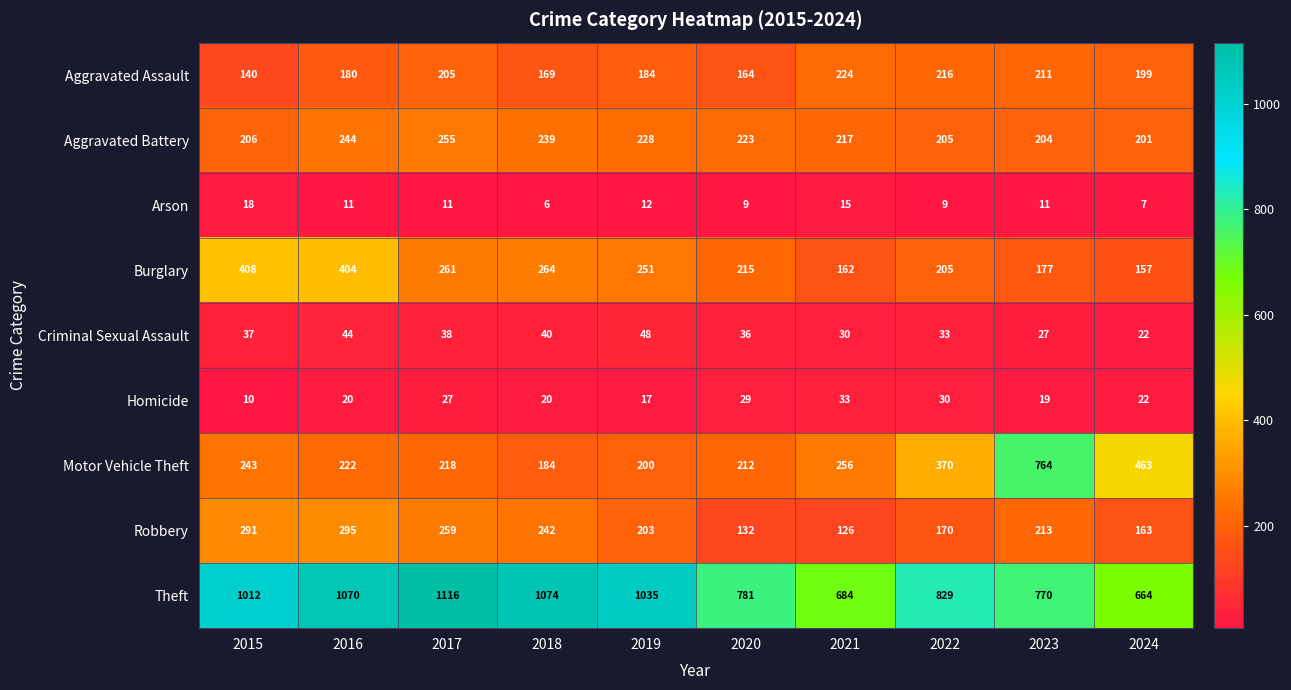

What is the greatest value displayed?

1116